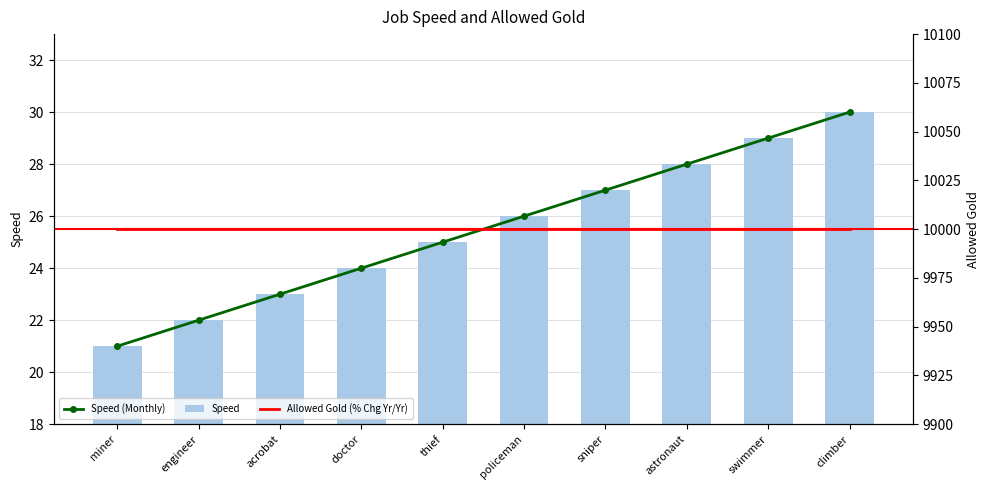

Is it true that Speed equals 25 at thief?

True